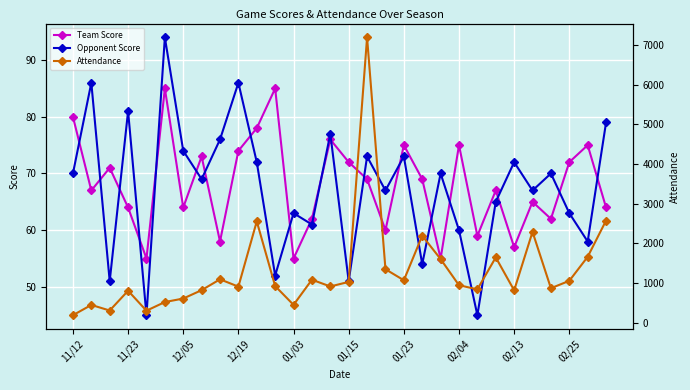

What is the maximum value for Opponent Score?

94